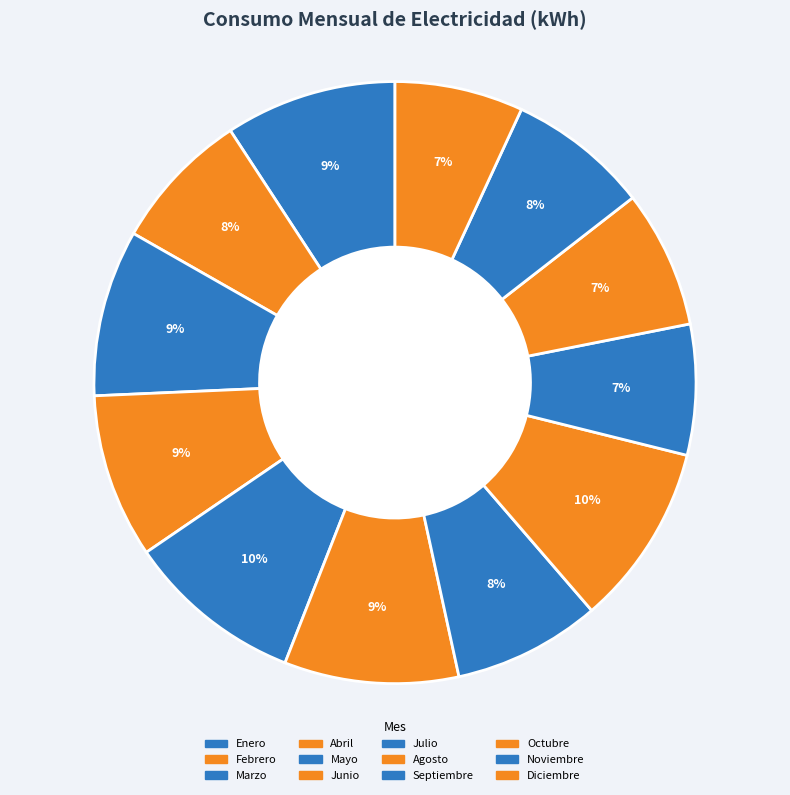

To the nearest percent, what is the average slice percentage?

8%